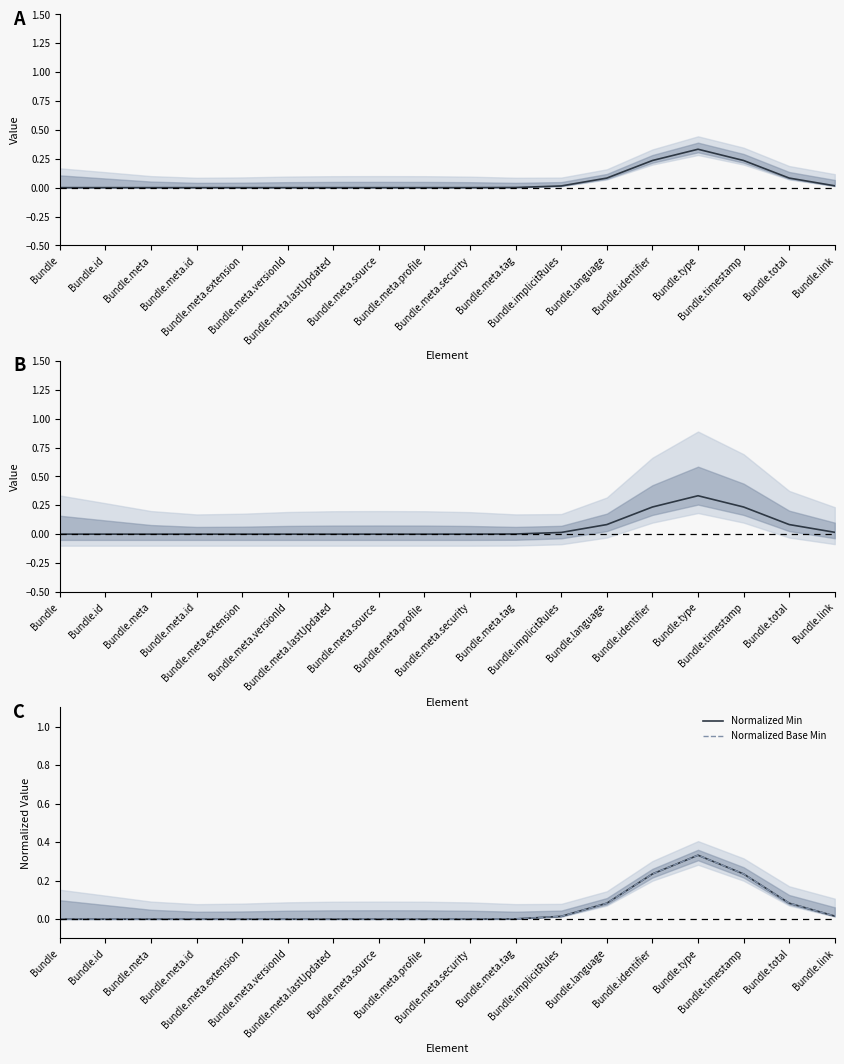

What is the greatest value displayed?

0.3